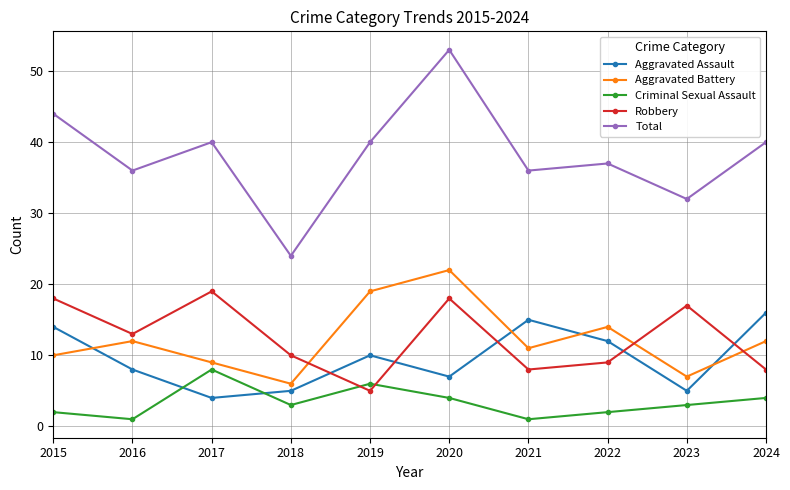

Reading right to left, transcribe all the data shown in this chart.

Aggravated Assault: 2024=16	2023=5	2022=12	2021=15	2020=7	2019=10	2018=5	2017=4	2016=8	2015=14
Aggravated Battery: 2024=12	2023=7	2022=14	2021=11	2020=22	2019=19	2018=6	2017=9	2016=12	2015=10
Criminal Sexual Assault: 2024=4	2023=3	2022=2	2021=1	2020=4	2019=6	2018=3	2017=8	2016=1	2015=2
Robbery: 2024=8	2023=17	2022=9	2021=8	2020=18	2019=5	2018=10	2017=19	2016=13	2015=18
Total: 2024=40	2023=32	2022=37	2021=36	2020=53	2019=40	2018=24	2017=40	2016=36	2015=44